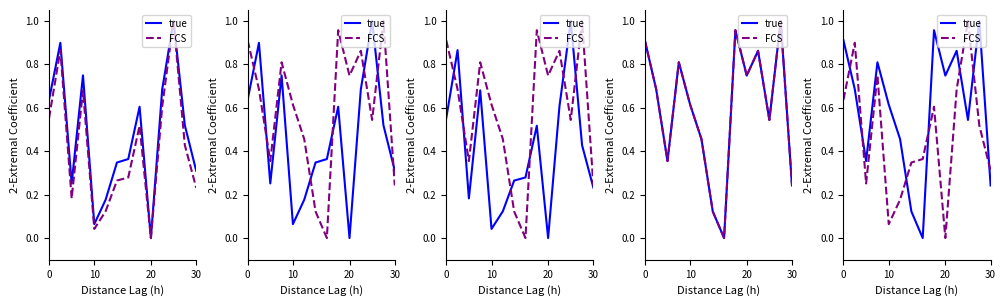

What is the spread (max minus min) of values at 11?

0.5